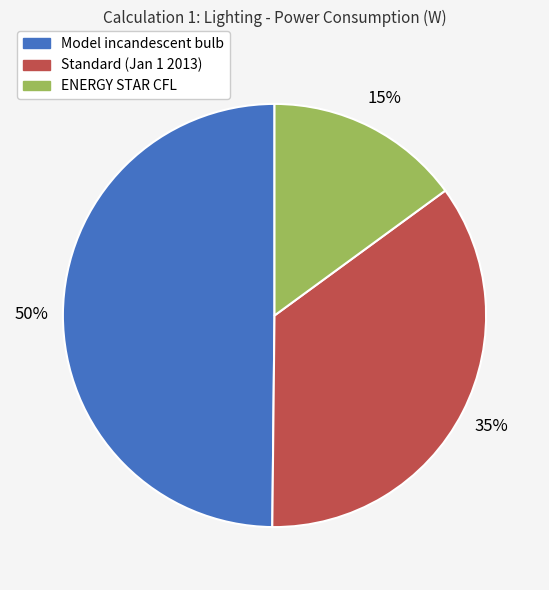

Rank the categories by value from highest to lowest.

Model incandescent bulb, Standard (Jan 1 2013), ENERGY STAR CFL